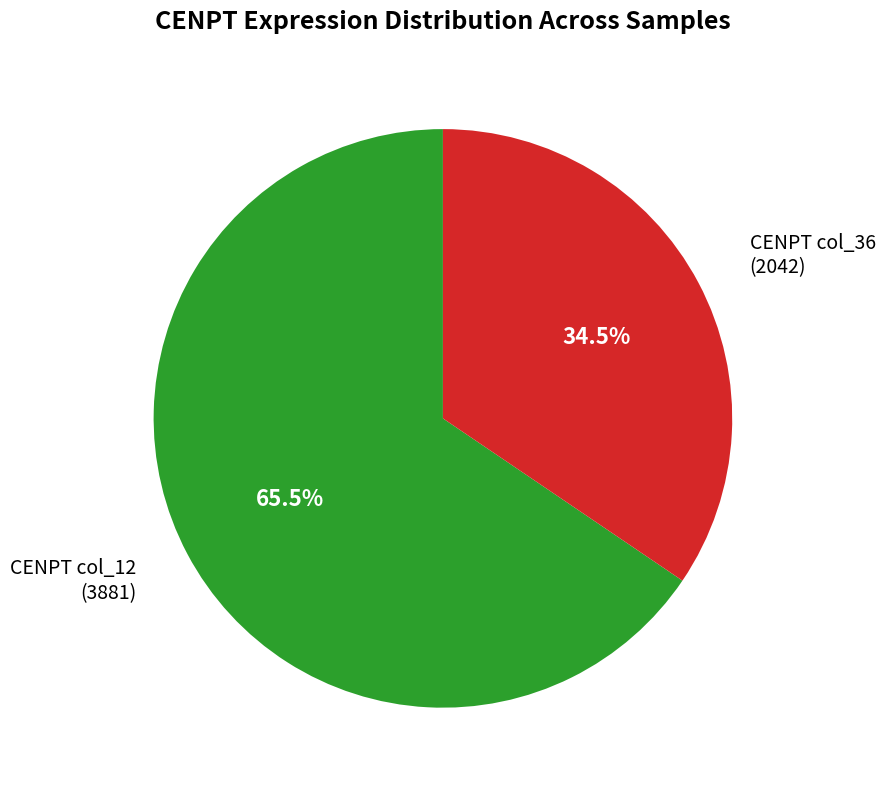

What is the ratio of the value at CENPT col_12 (3881) to the value at CENPT col_36 (2042)?

1.9